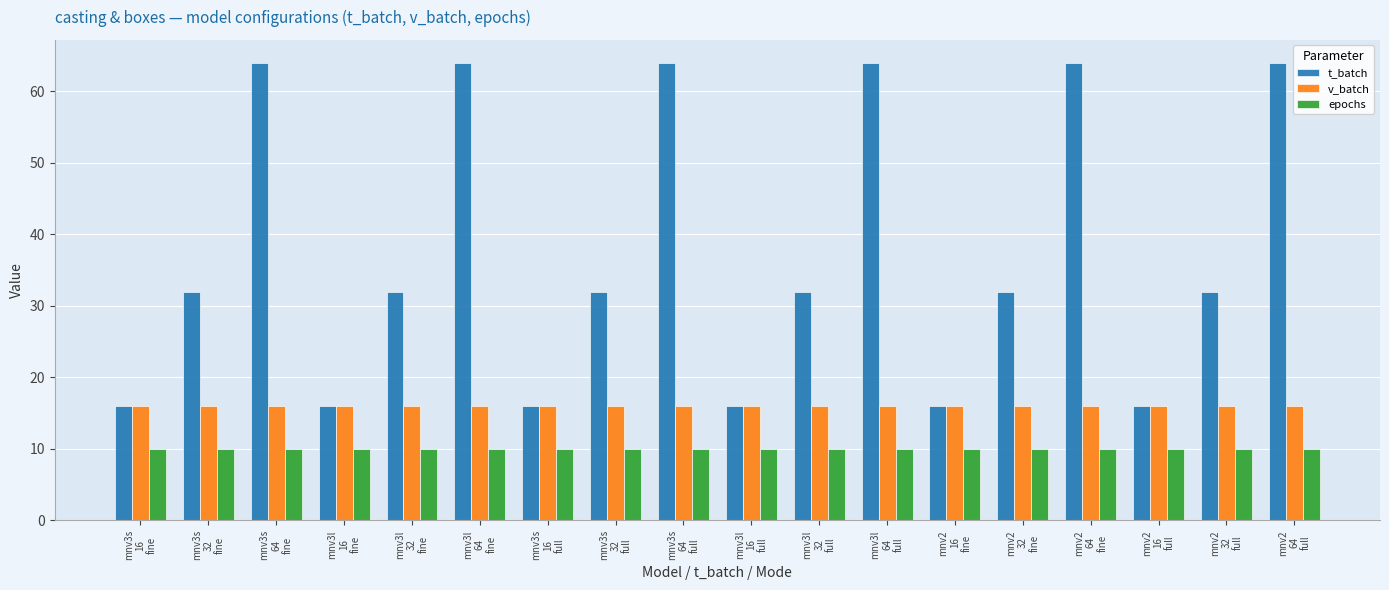

Rank the series by their maximum value, from lowest to highest.

epochs, v_batch, t_batch